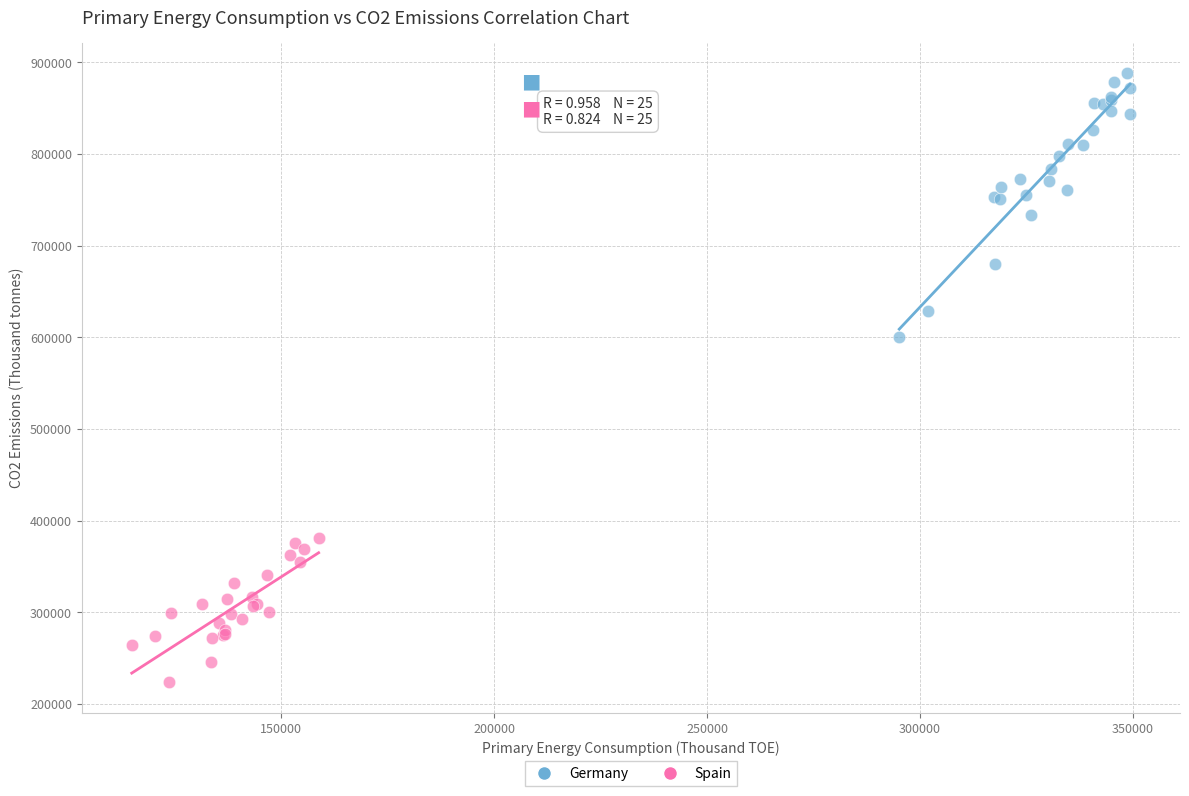

Which series reaches the minimum Y coordinate?

Spain